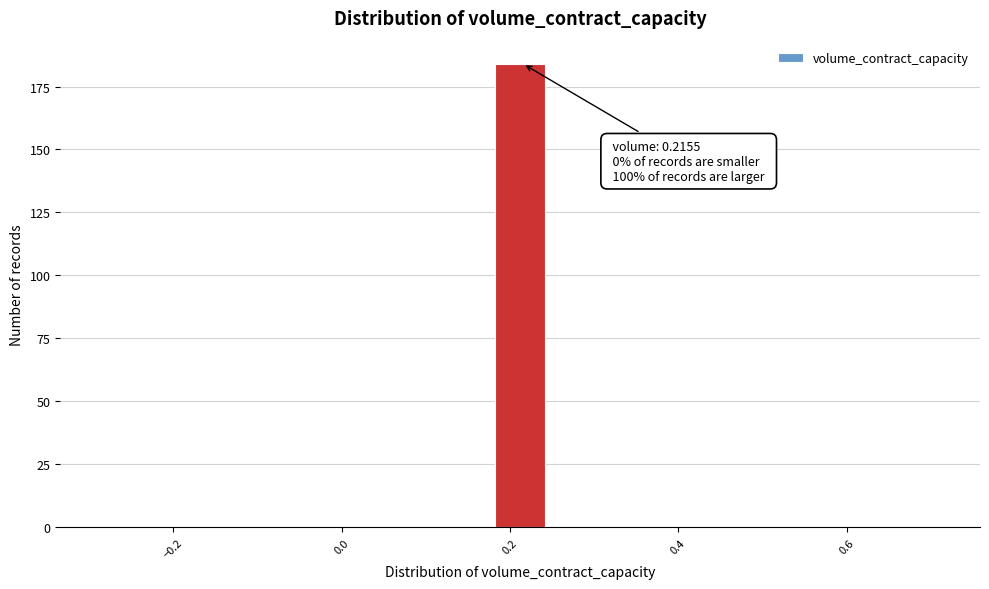

Around what value on the x-axis is the tallest bar? Give the approximate position of its centre, as read against the axis.

0.22